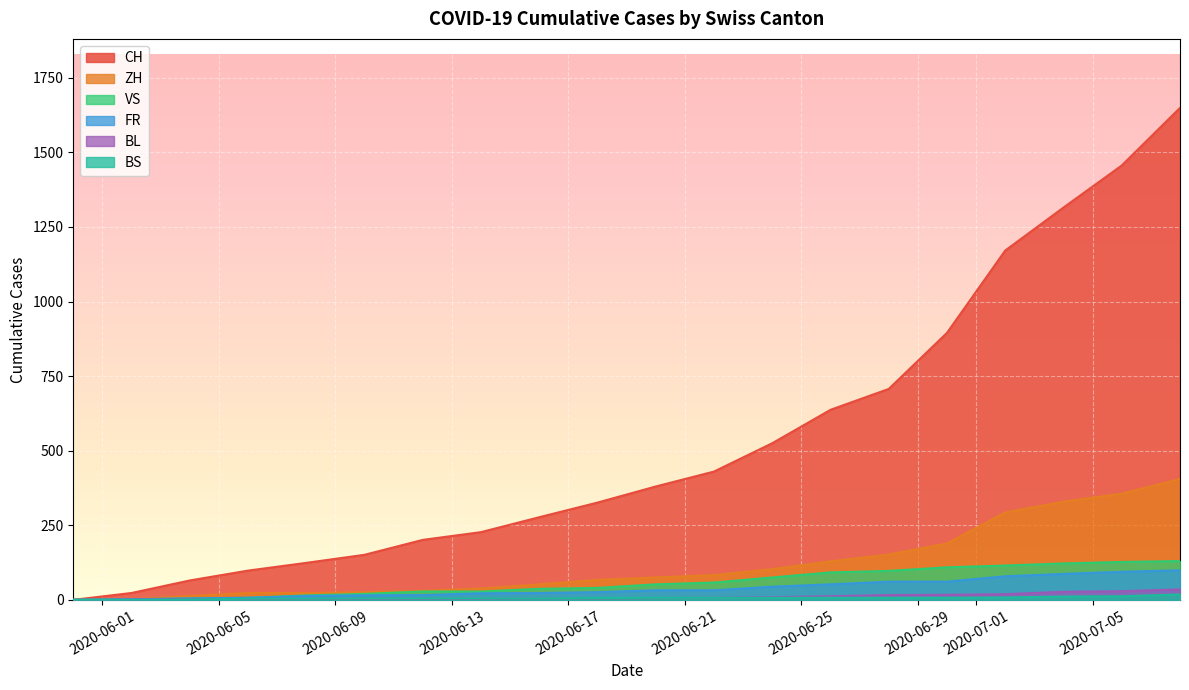

Which series has the largest range (max minus min)?

CH